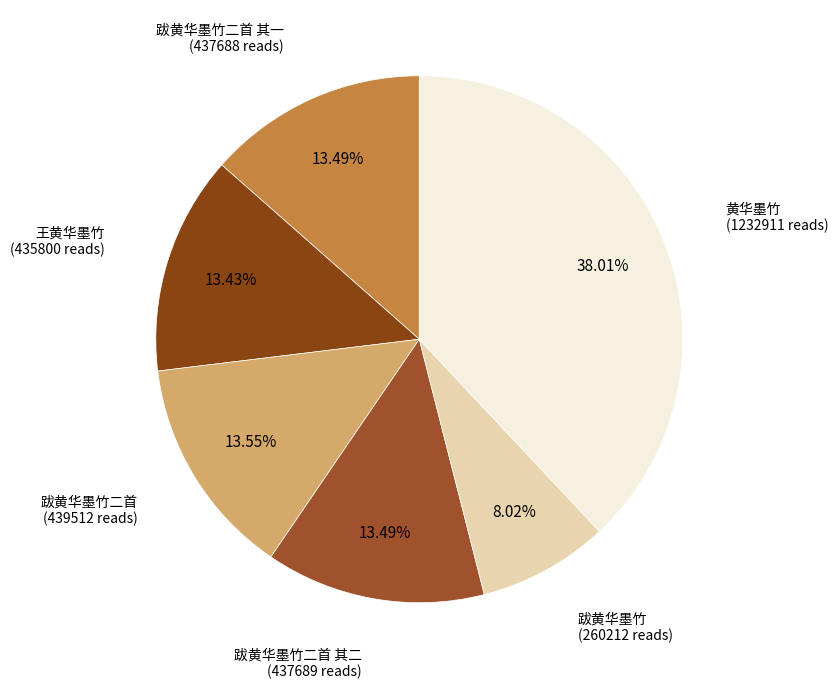

What percentage is the 王黄华墨竹 slice, to the nearest percent?

13%